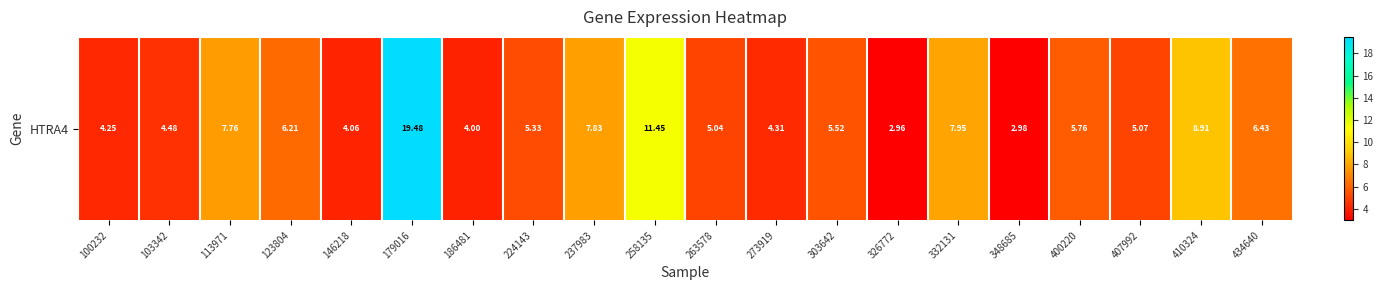

What value does the data have at 146218?

4.1